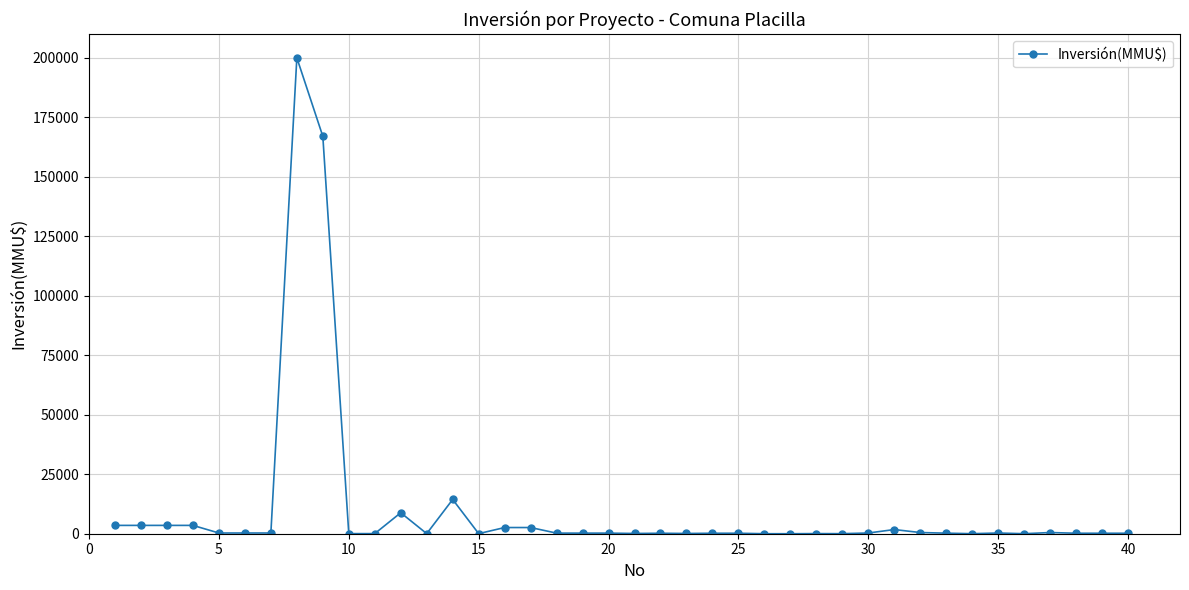

True or false: there are more than 2 points higher than both neighbors.

True